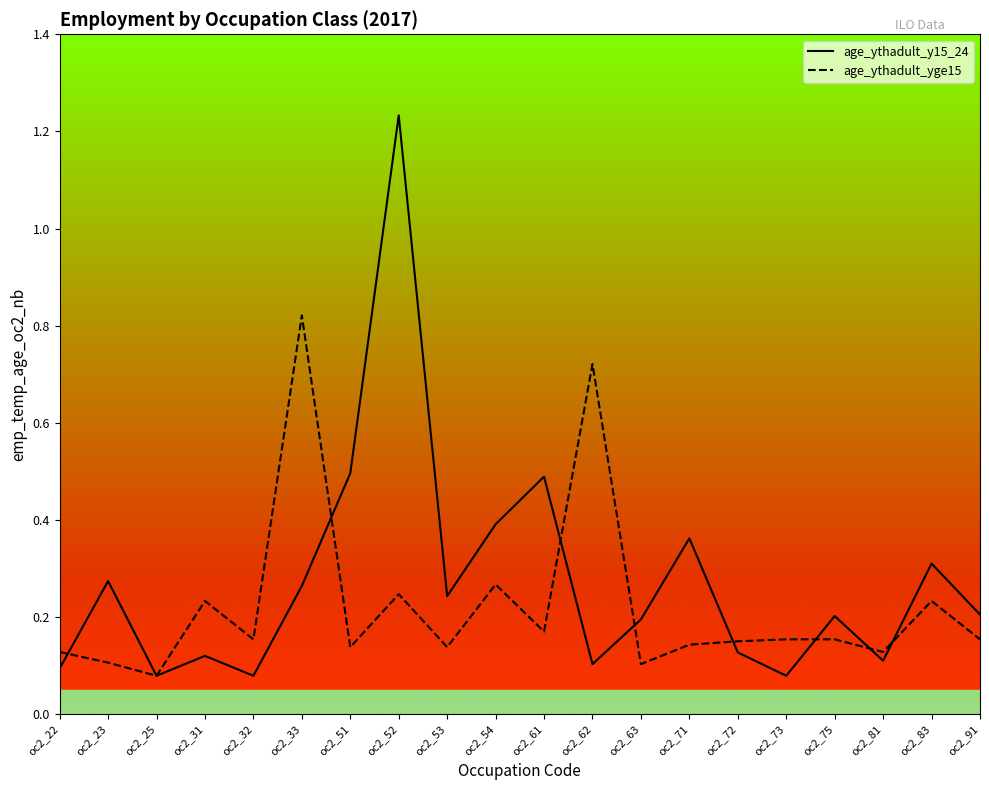

Which series changed the most between oc2_72 and oc2_81?

age_ythadult_yge15